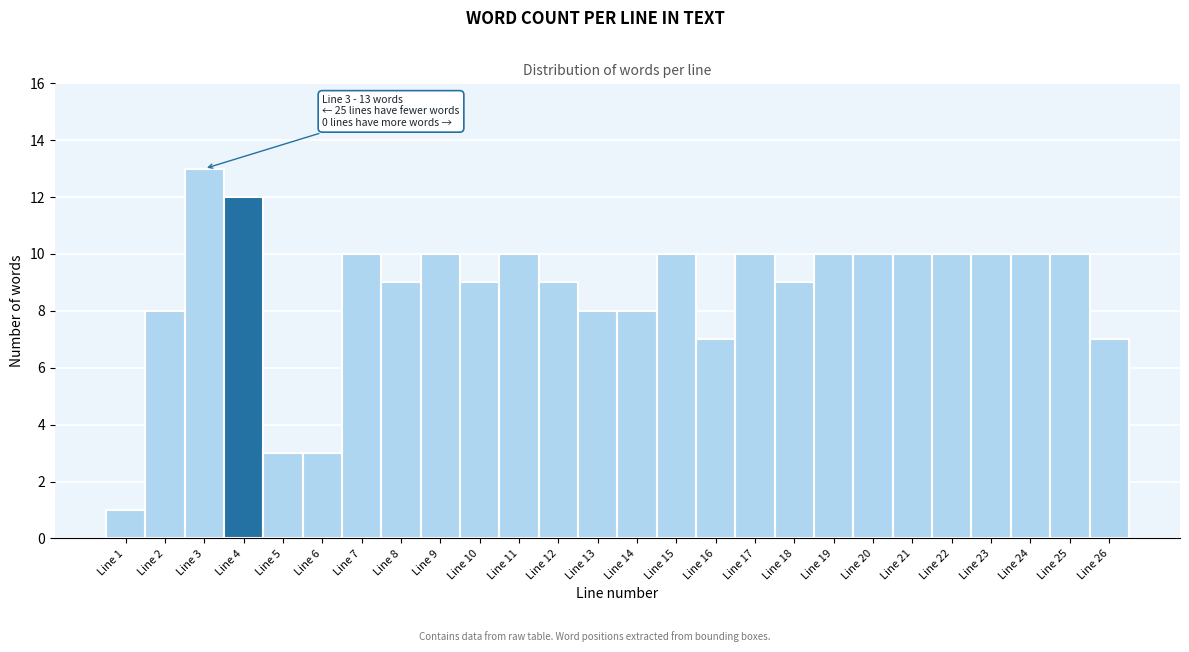

Over which range of the x-axis is the bar tallest?

2.5 to 3.5